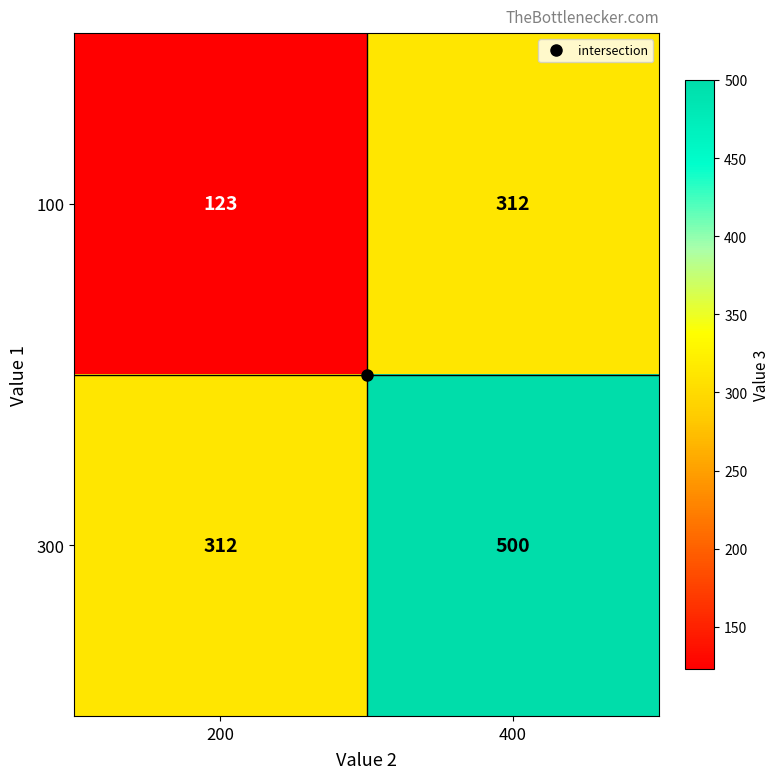

What is the difference between the maximum and minimum values in the 100 series?

189